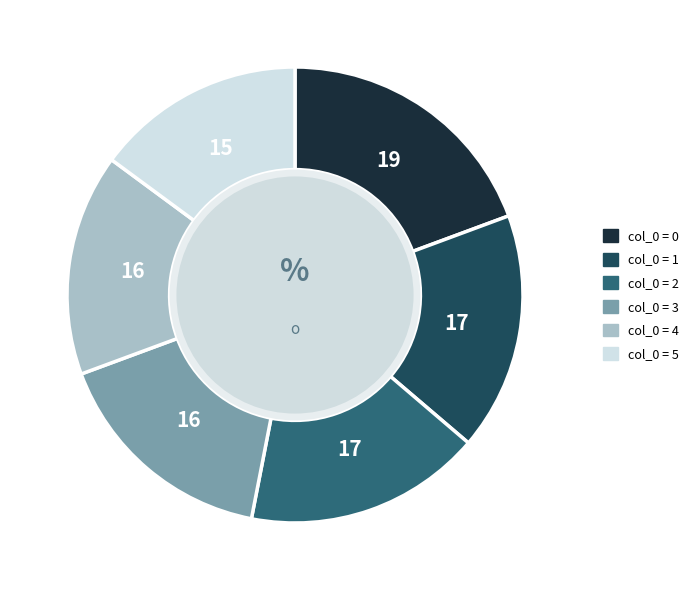

Is there a majority slice in this chart?

No